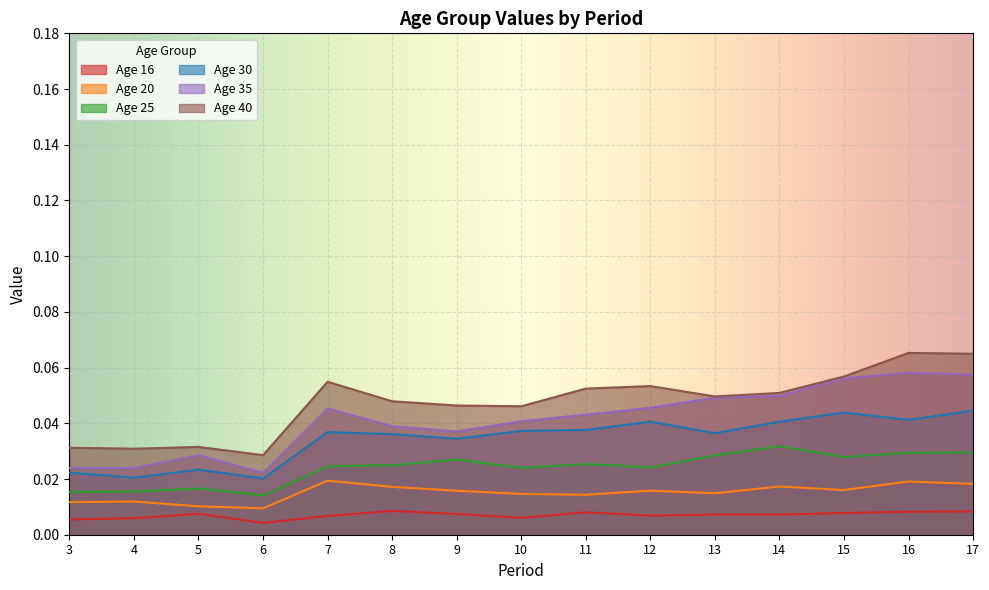

Is the value of 25 at 6 greater than the value of 20 at 5?

Yes